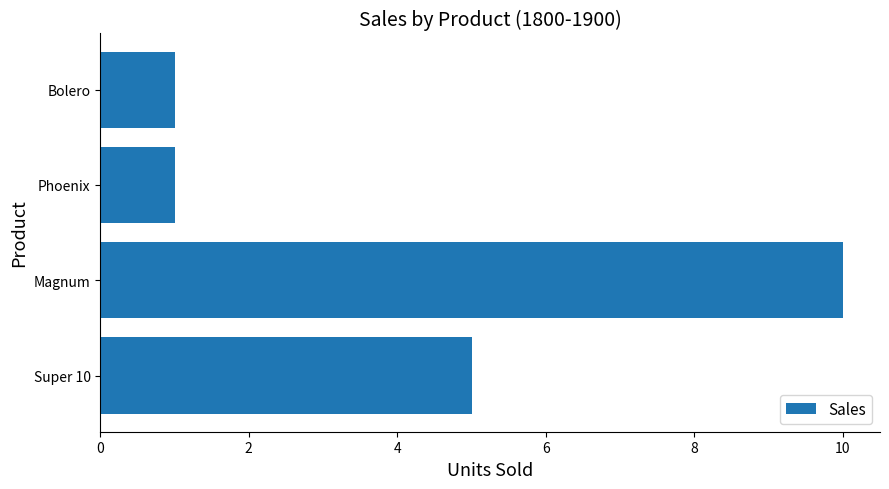

Is it true that the value at Bolero is 2?

False